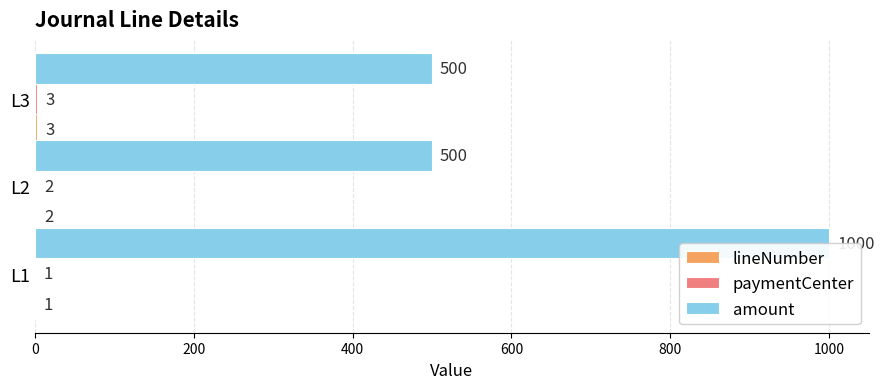

True or false: amount has a value of 500 at L2.

True